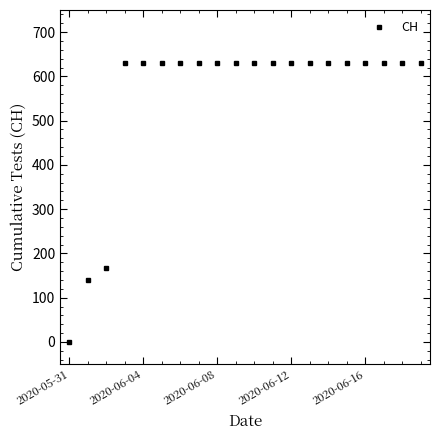

What is the value of the 8th point from the left?

631